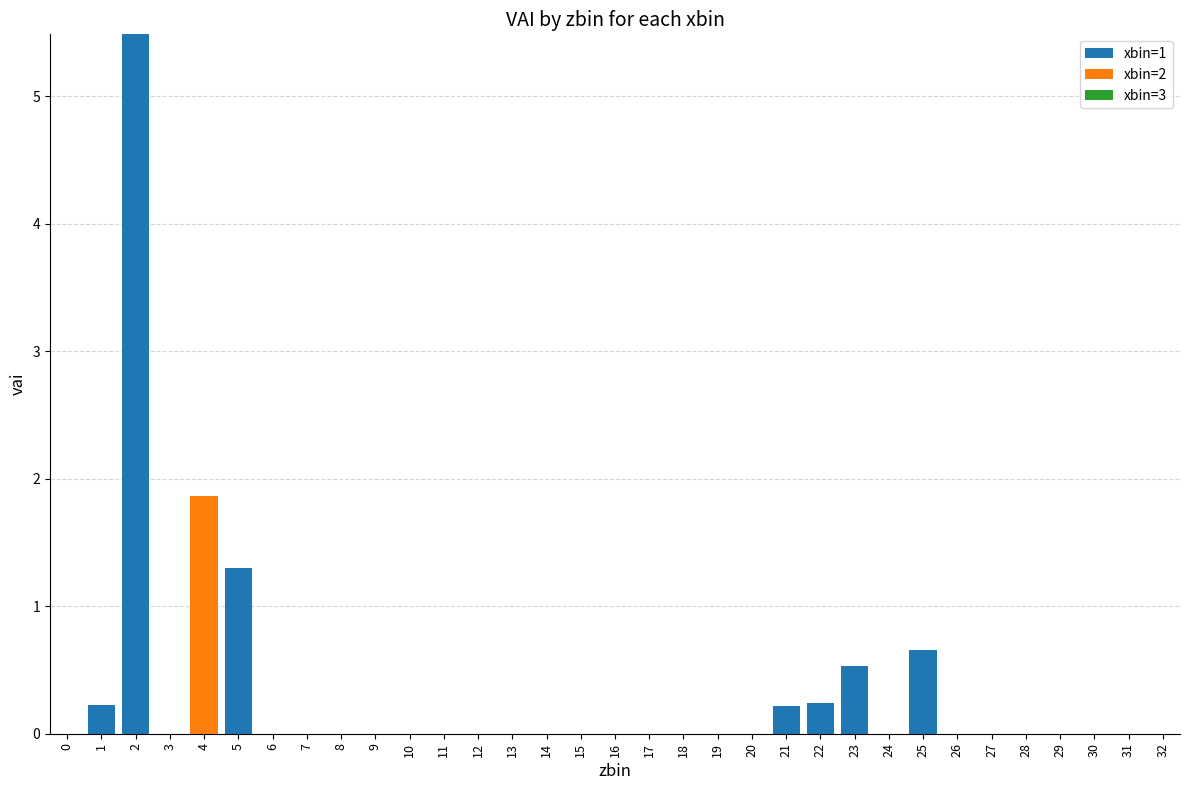

Are the bars horizontal?

No